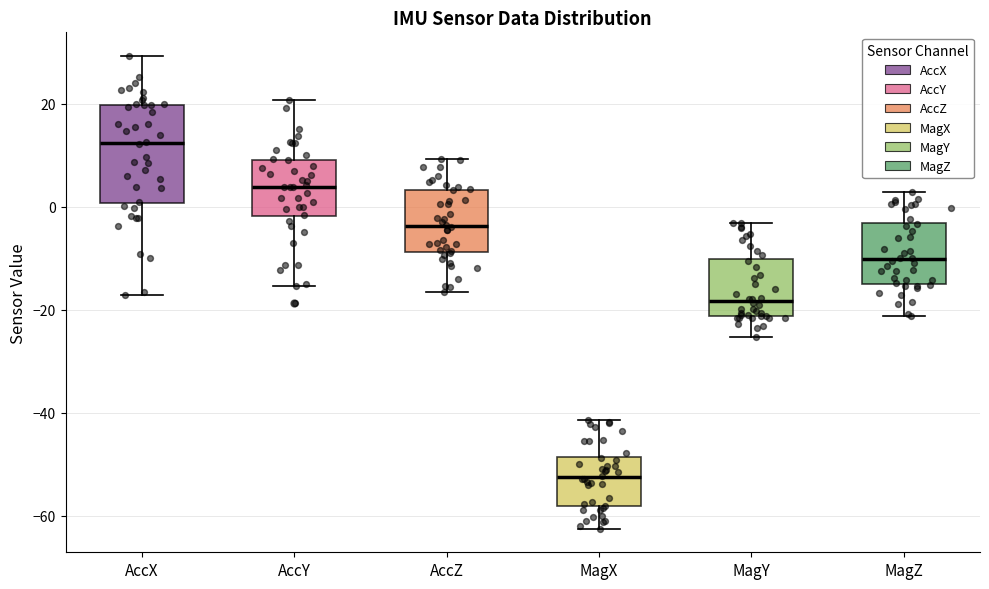

Which box's median line is the highest?

AccX